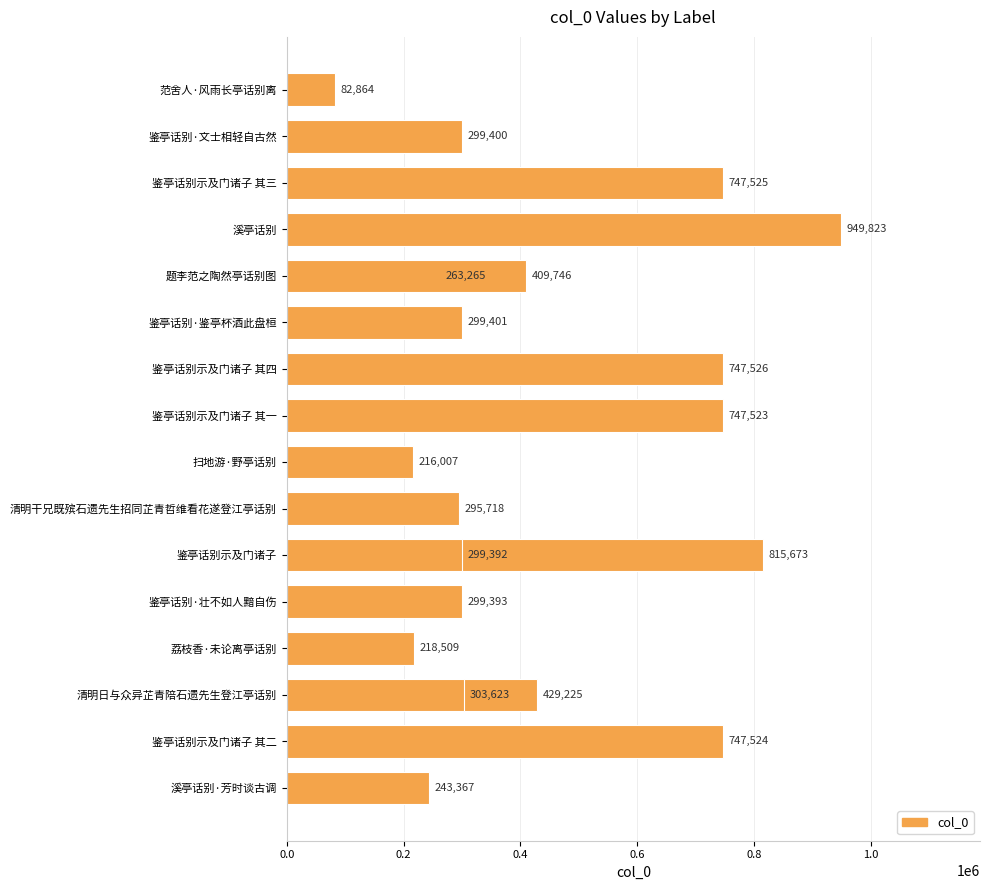

What is the sum of all values?

8415504